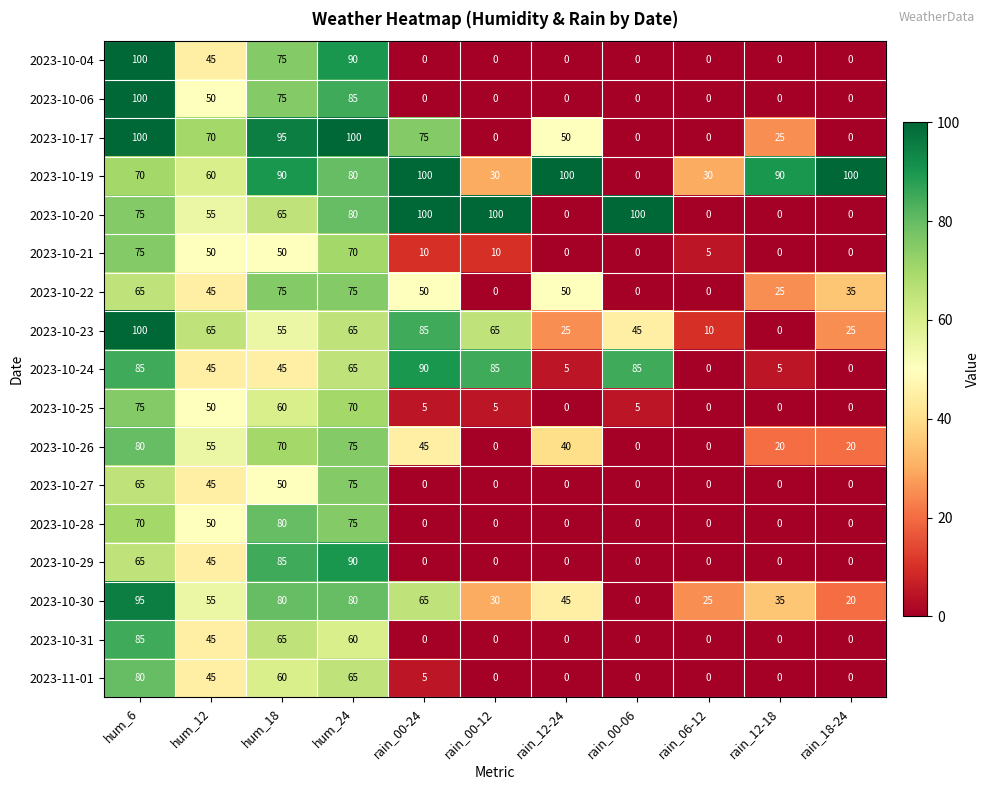

What is the sum of all 2023-10-26 values?

405